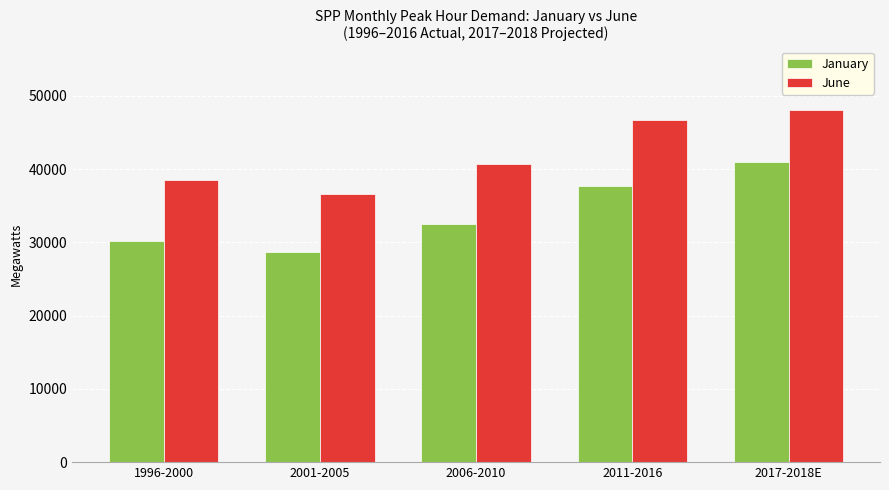

Does the chart contain stacked bars?

No